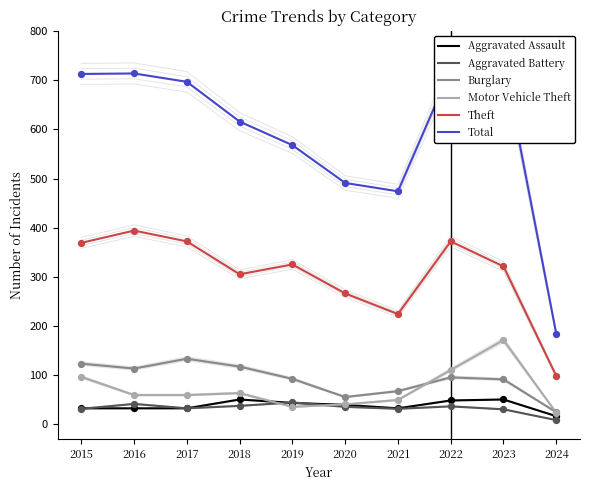

Which series reaches the maximum Y coordinate?

Total